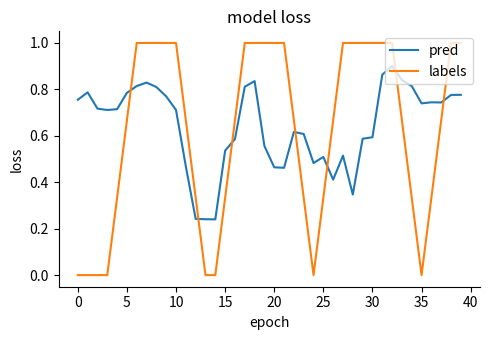

True or false: pred and labels intersect in this chart.

True